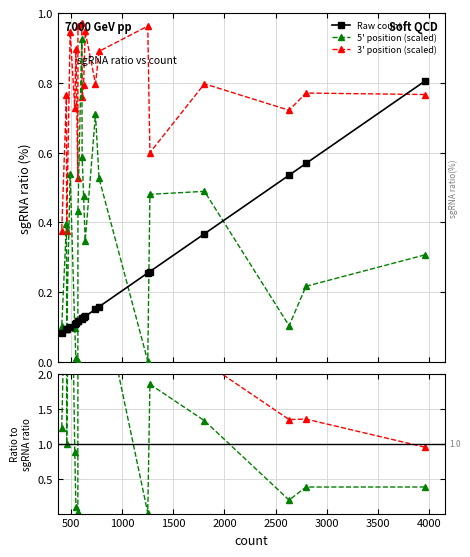

What is the difference between the second highest and minimum values in the 5' position (scaled) series?

0.7